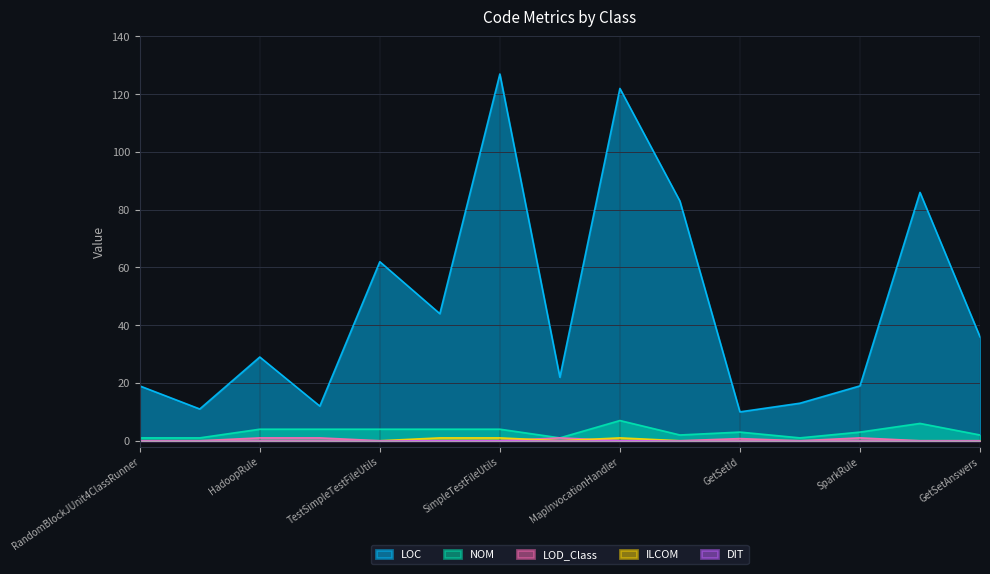

Between HadoopRule and StripOMatic, which series saw the biggest shift?

LOC